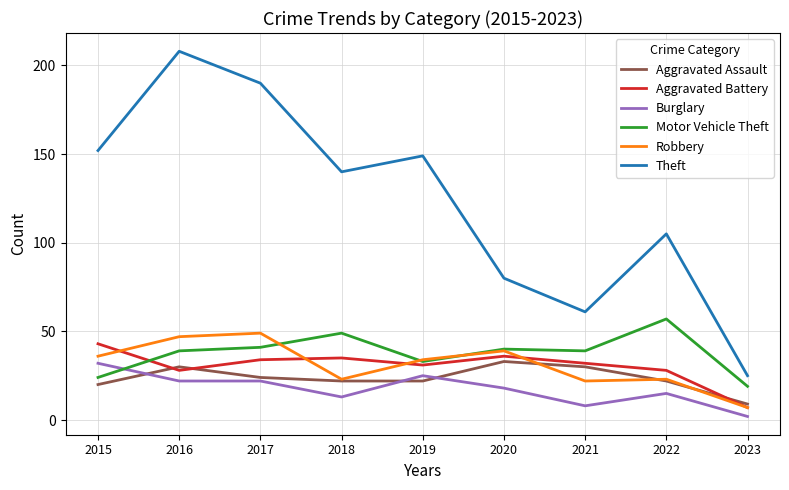

The Aggravated Assault series shows 20 at 2015. True or false?

True